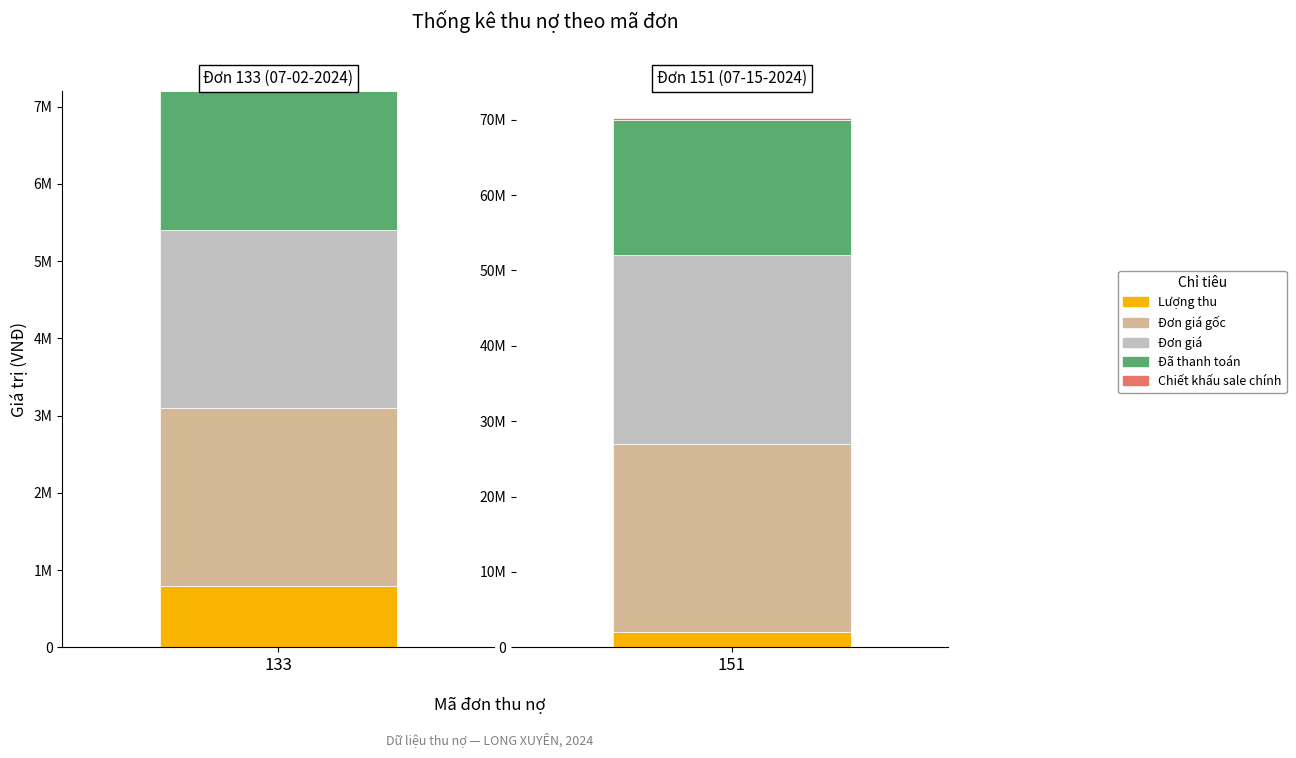

Reading left to right, list all the values displayed in this chart.

Lượng thu: 133=800000	151=2000000
Đơn giá gốc: 133=2300000	151=25000000
Đơn giá: 133=2300000	151=25000000
Đã thanh toán: 133=1800000	151=18000000
Chiết khấu sale chính: 133=0	151=260000